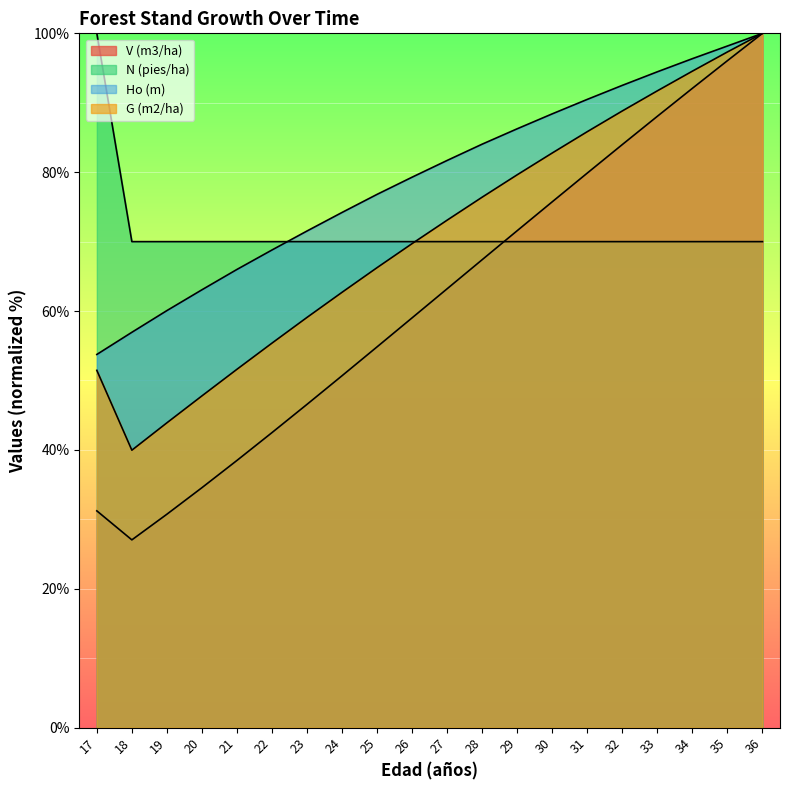

How many values in the Ho (m) series are below 81?

10